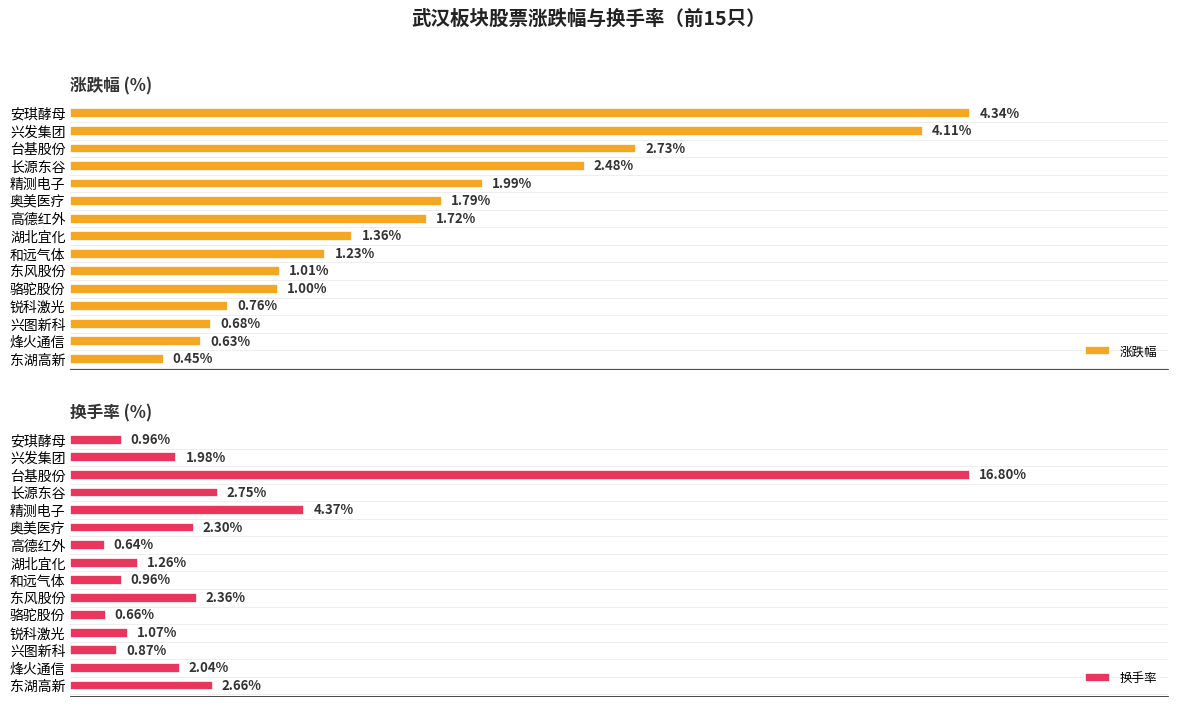

How many groups of bars are there?

15